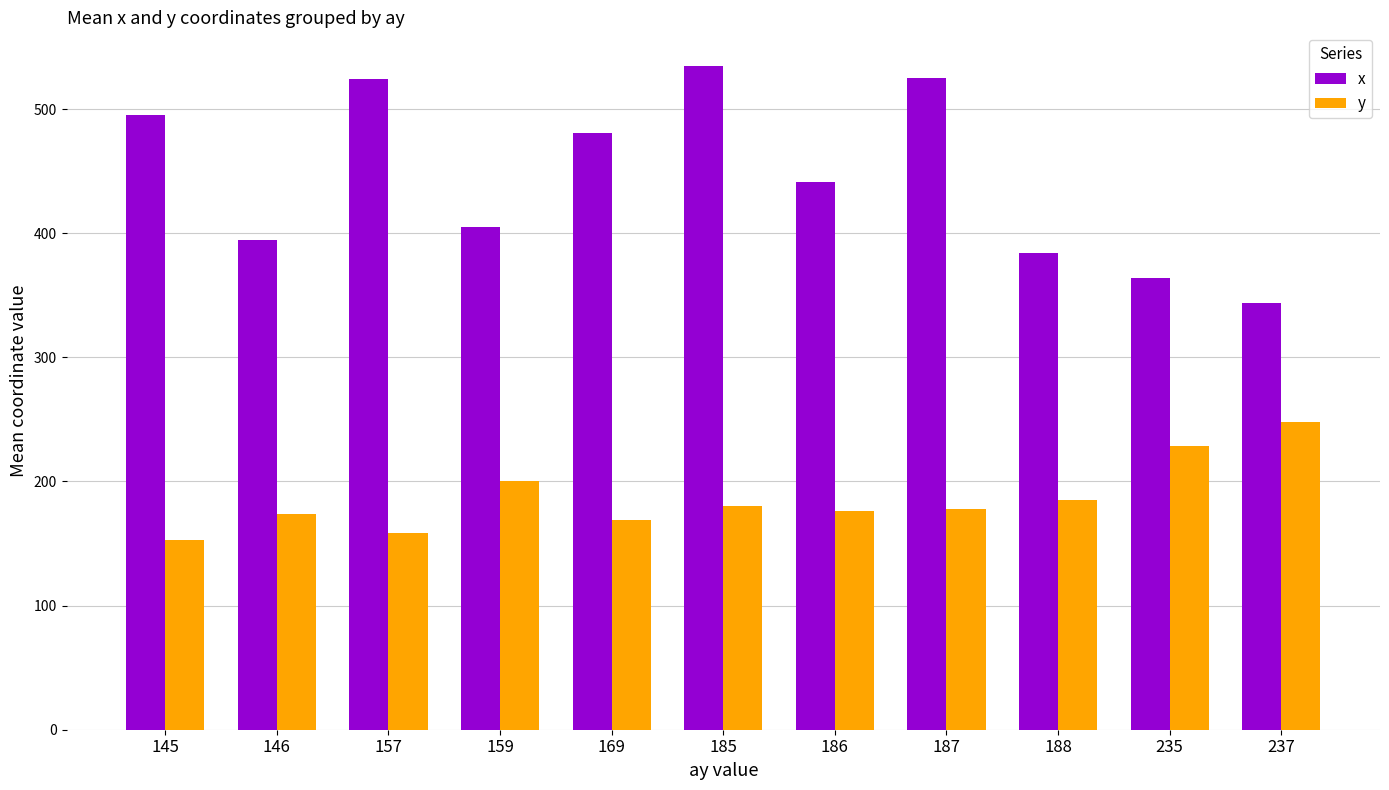

What is the difference between the highest and lowest values at 185?

355.2